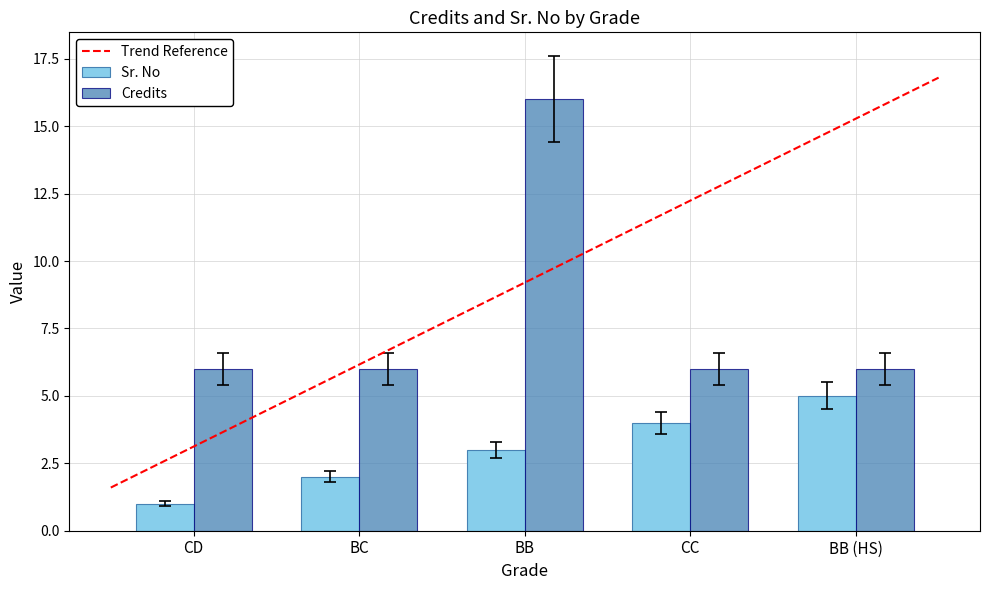

Which series has the widest spread of values?

Credits